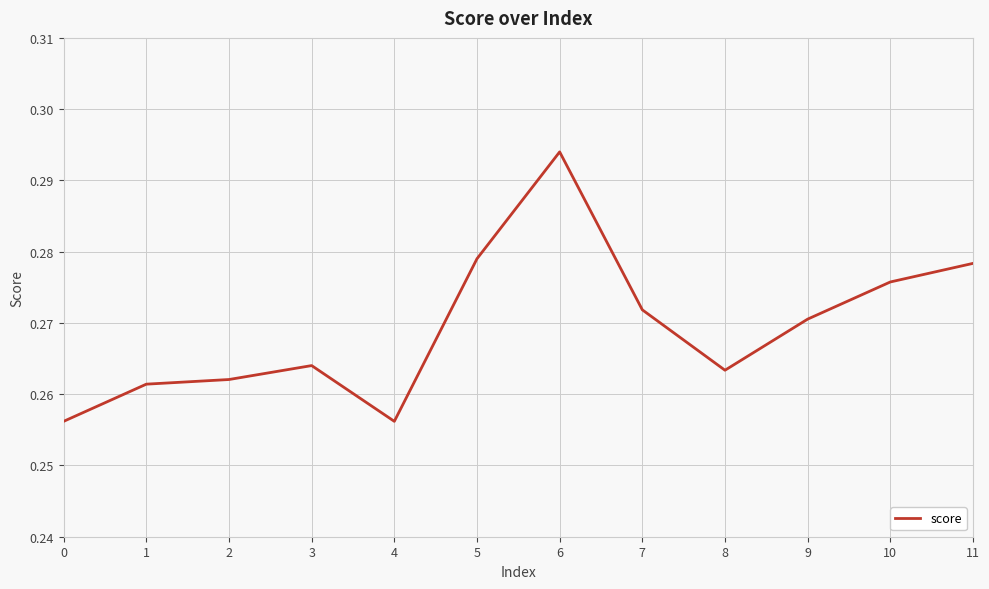

The value at 0 is 0.1. True or false?

False